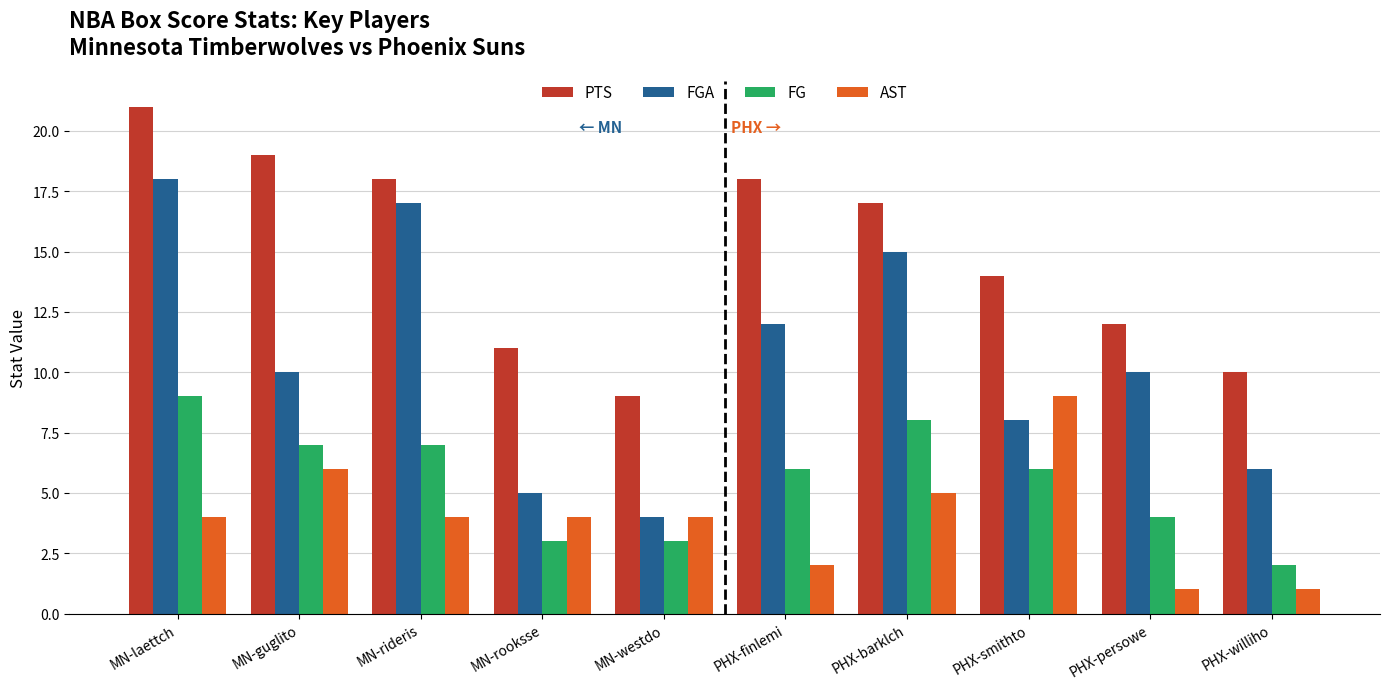

Reading left to right, list all the values displayed in this chart.

PTS: MN-laettch=21	MN-guglito=19	MN-rideris=18	MN-rooksse=11	MN-westdo=9	PHX-finlemi=18	PHX-barklch=17	PHX-smithto=14	PHX-persowe=12	PHX-williho=10
FGA: MN-laettch=18	MN-guglito=10	MN-rideris=17	MN-rooksse=5	MN-westdo=4	PHX-finlemi=12	PHX-barklch=15	PHX-smithto=8	PHX-persowe=10	PHX-williho=6
FG: MN-laettch=9	MN-guglito=7	MN-rideris=7	MN-rooksse=3	MN-westdo=3	PHX-finlemi=6	PHX-barklch=8	PHX-smithto=6	PHX-persowe=4	PHX-williho=2
AST: MN-laettch=4	MN-guglito=6	MN-rideris=4	MN-rooksse=4	MN-westdo=4	PHX-finlemi=2	PHX-barklch=5	PHX-smithto=9	PHX-persowe=1	PHX-williho=1